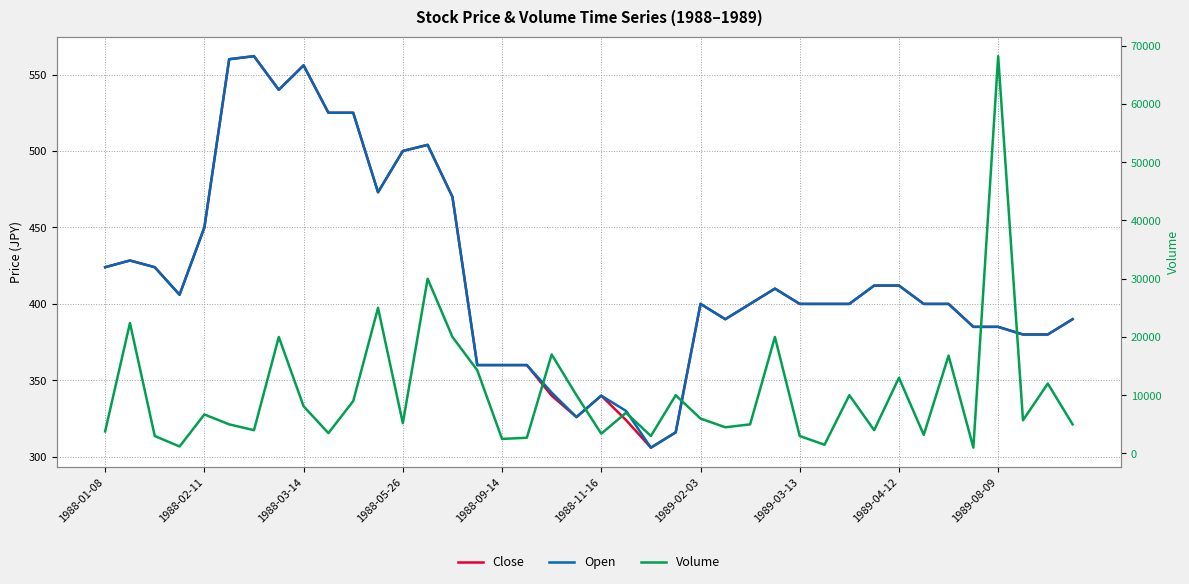

Rank the series at 17 from highest to lowest value.

Volume, Close, Open